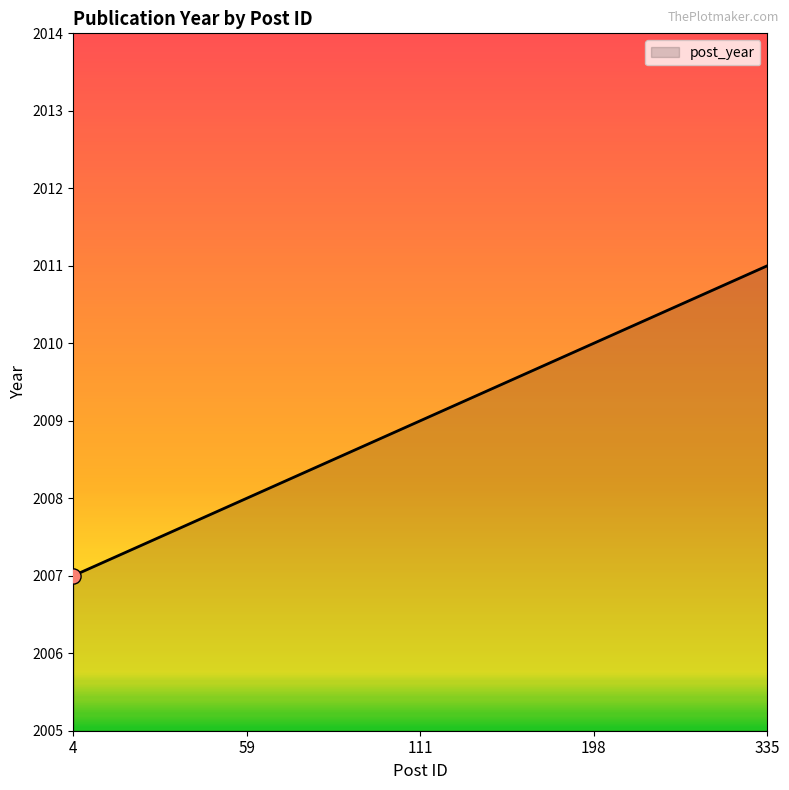

What is the change in value from 4 to 198?

+3